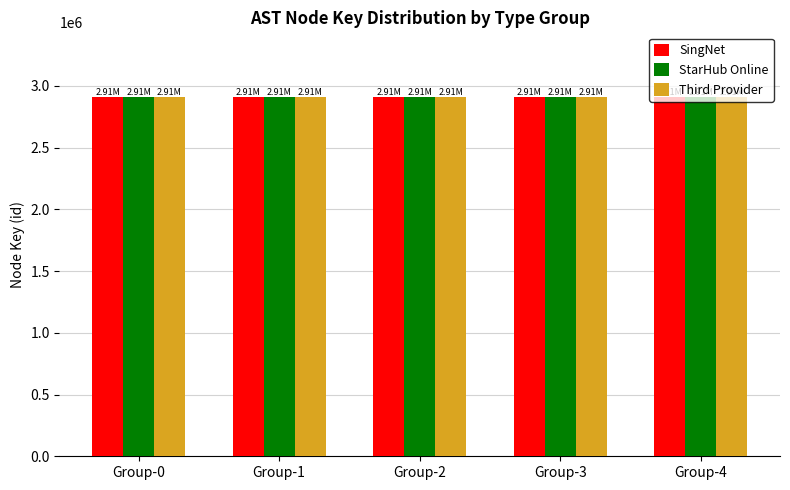

What is the total value across all series at Group-1?

8728776.0